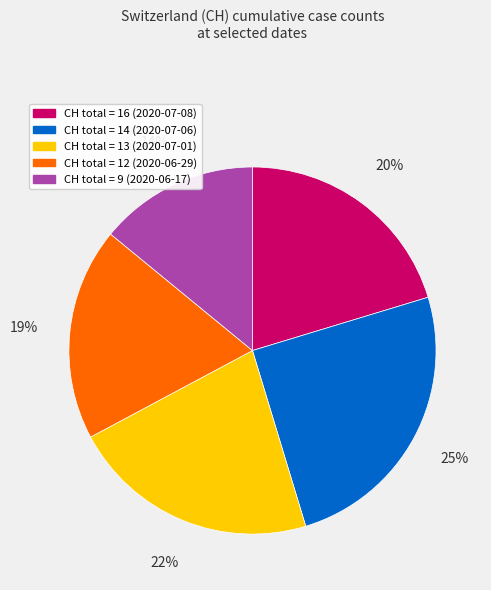

Which category has the biggest portion of the pie?

CH total = 14 (2020-07-06)